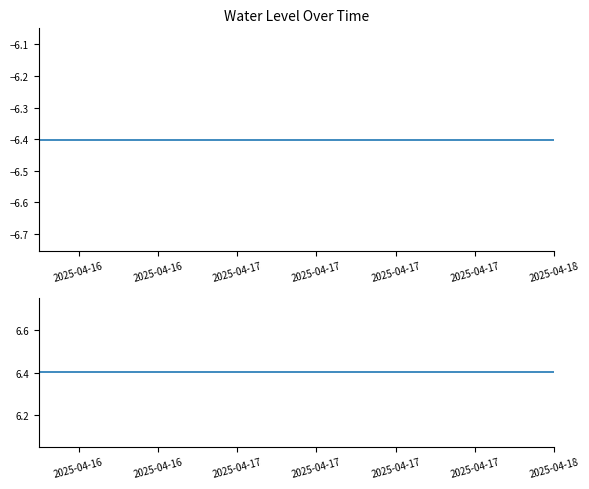

Rank the series by their average value, from lowest to highest.

Water Level (m), |Water Level| (m)